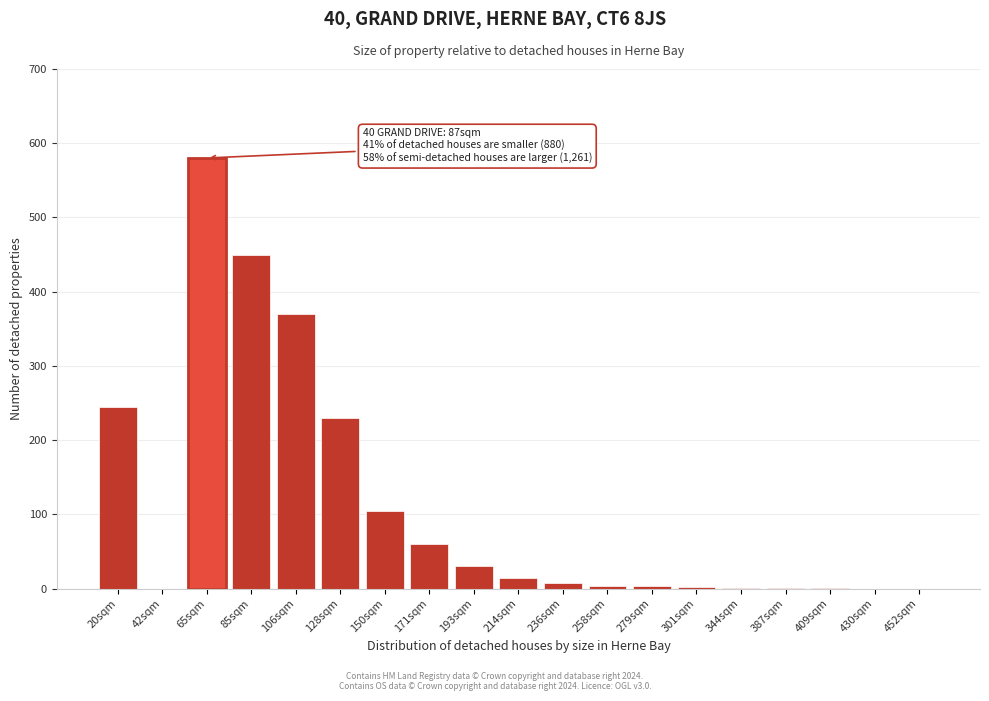

What is the sum of all values?

2105